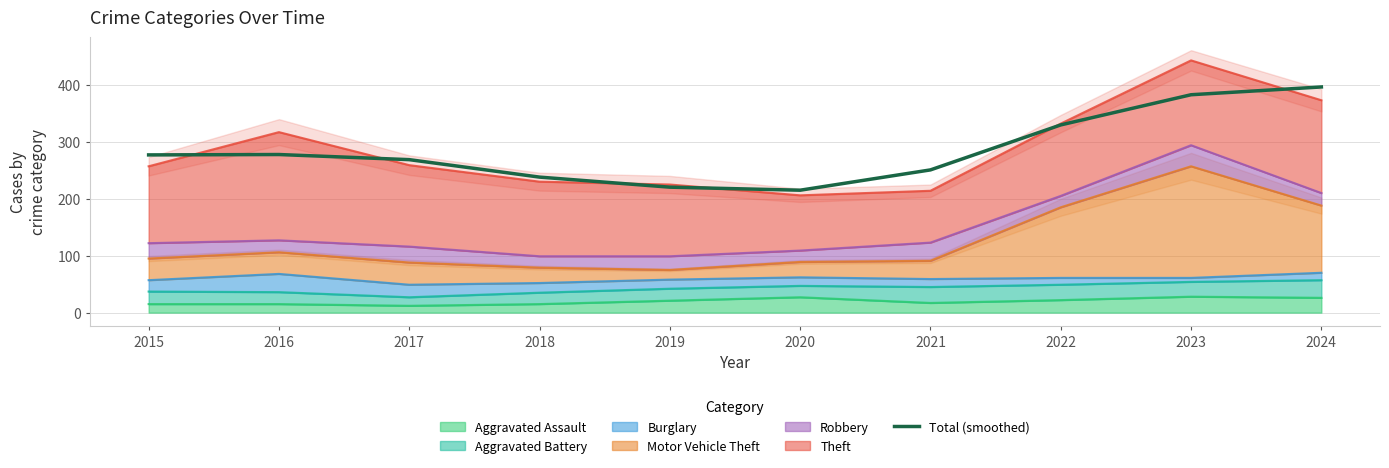

What is the change in value from 2020 to 2022?

+114.7